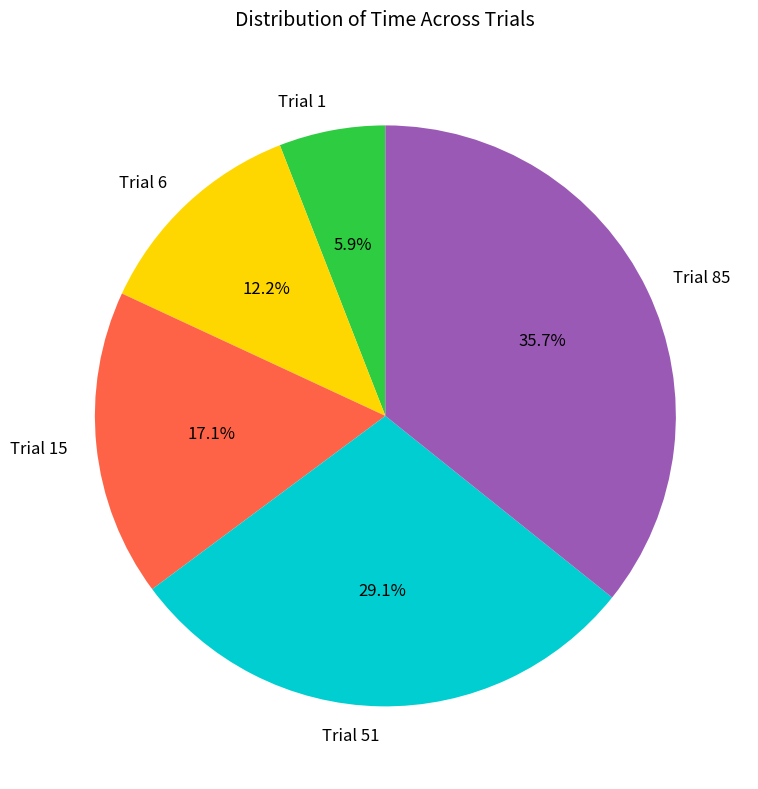

Rank the categories by value from lowest to highest.

Trial 1, Trial 6, Trial 15, Trial 51, Trial 85